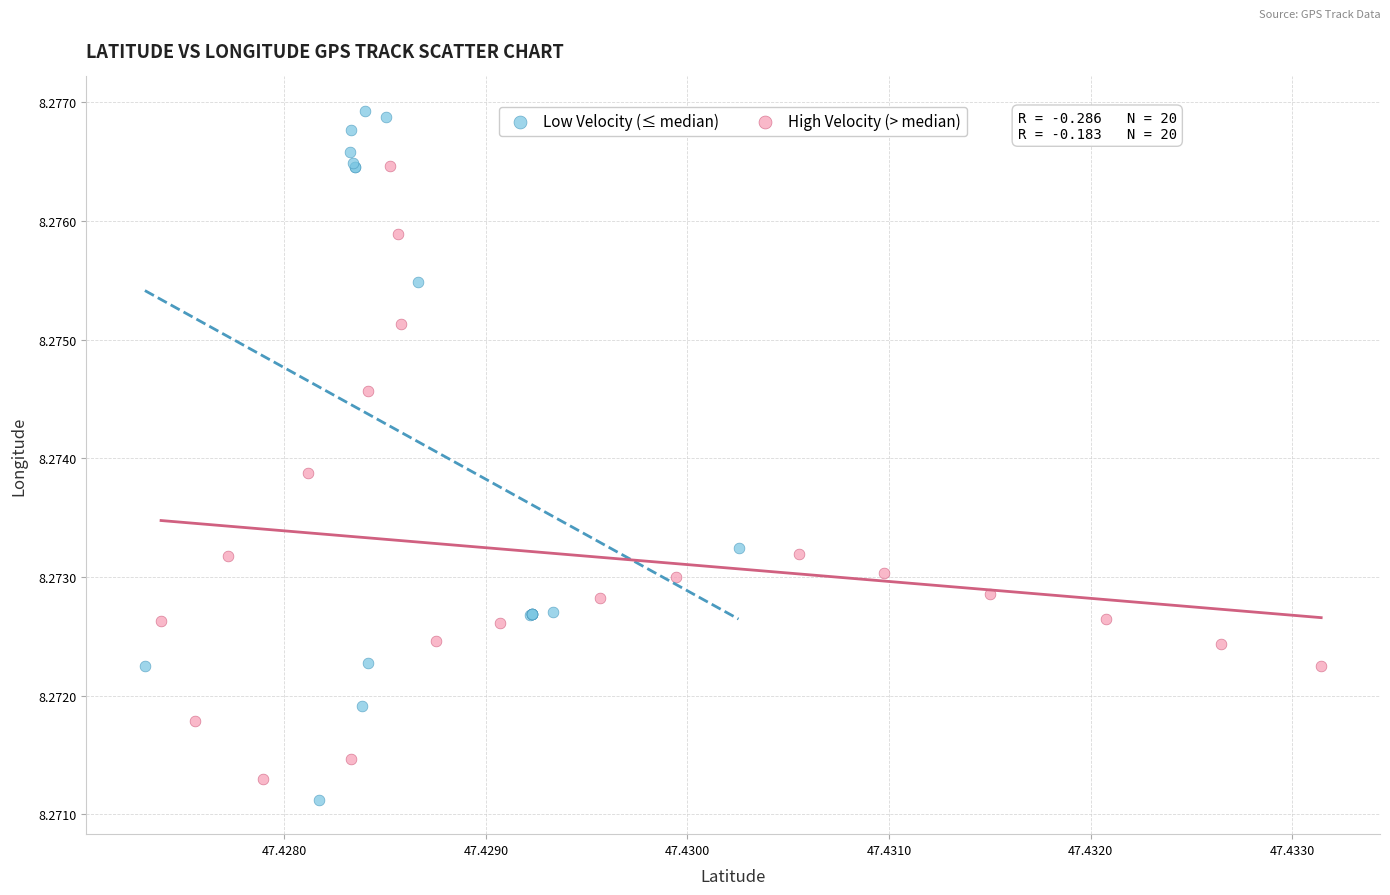

Which series has the largest Y range (max minus min)?

Low Velocity (≤ median)